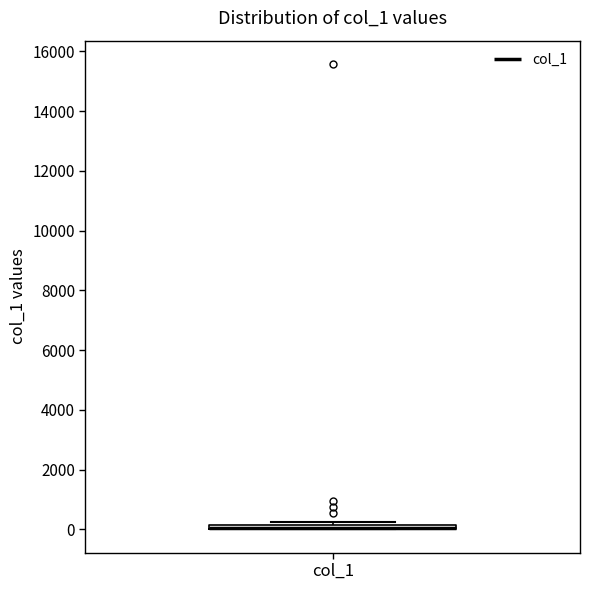

Where is the upper edge of the box for col_1 on the y-axis? The values are not printed on the chart, so give them approximately, as read against the axis.

200